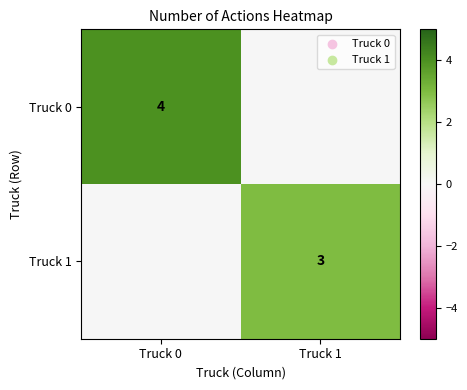

The value of Truck 0 at Truck 0 is 3. True or false?

False